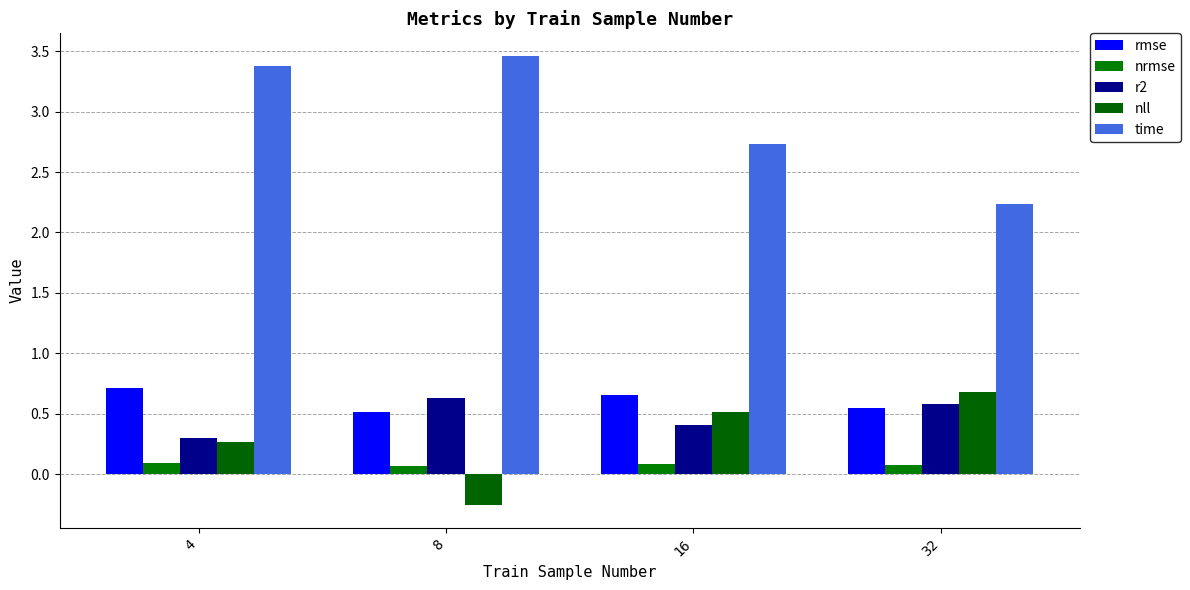

What is the total value across all series at 4?

4.8